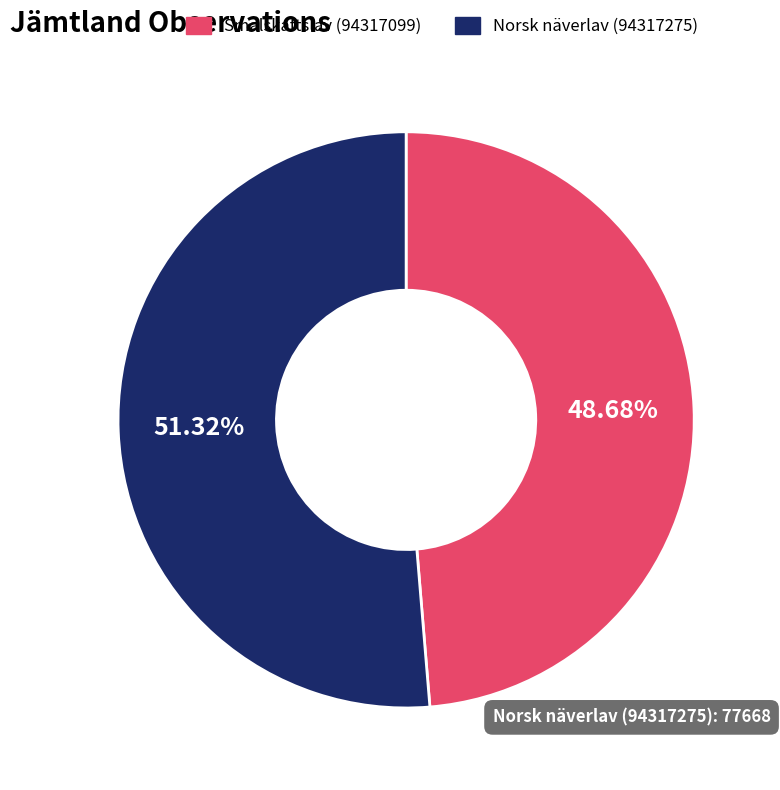

Combined, what portion of the pie is Smalskaftslav (94317099) and Norsk näverlav (94317275)?

100.0%